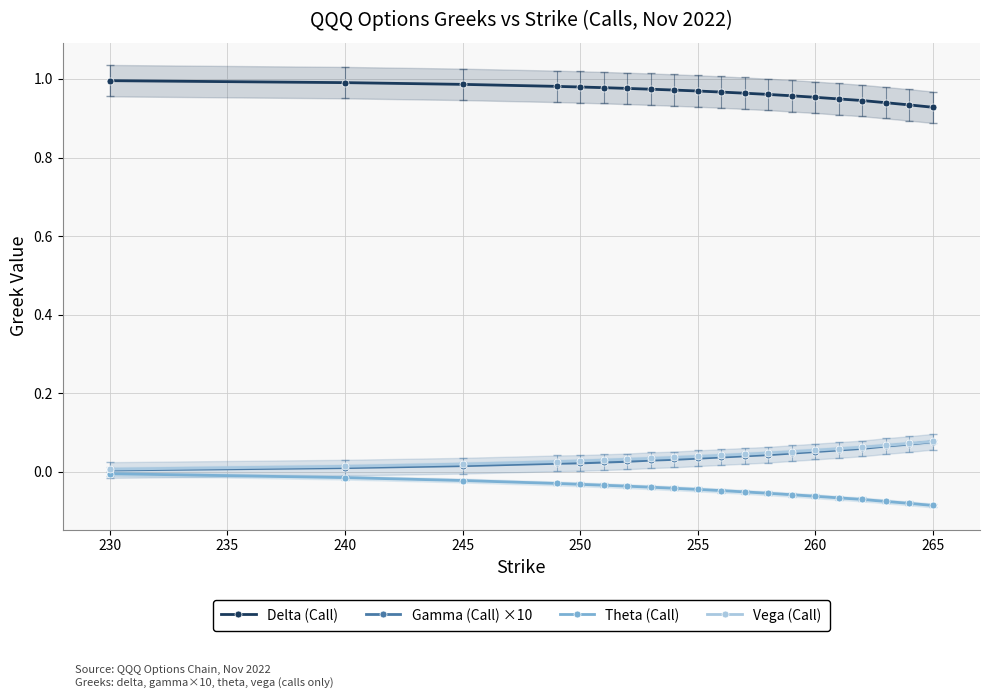

The value of Delta (Call) at 11 is 0.3. True or false?

False